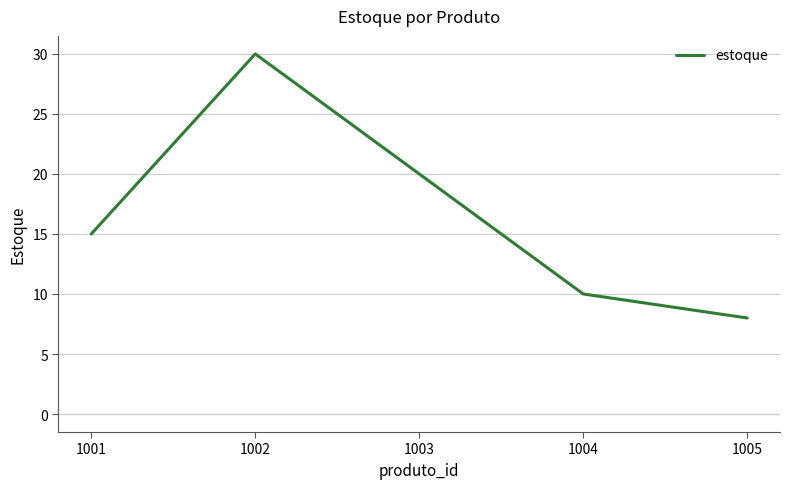

Which category has the lowest value across all series?

1005